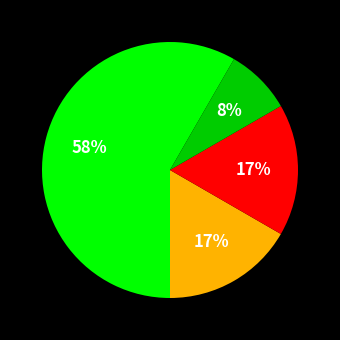

Does any single category account for the majority?

Yes